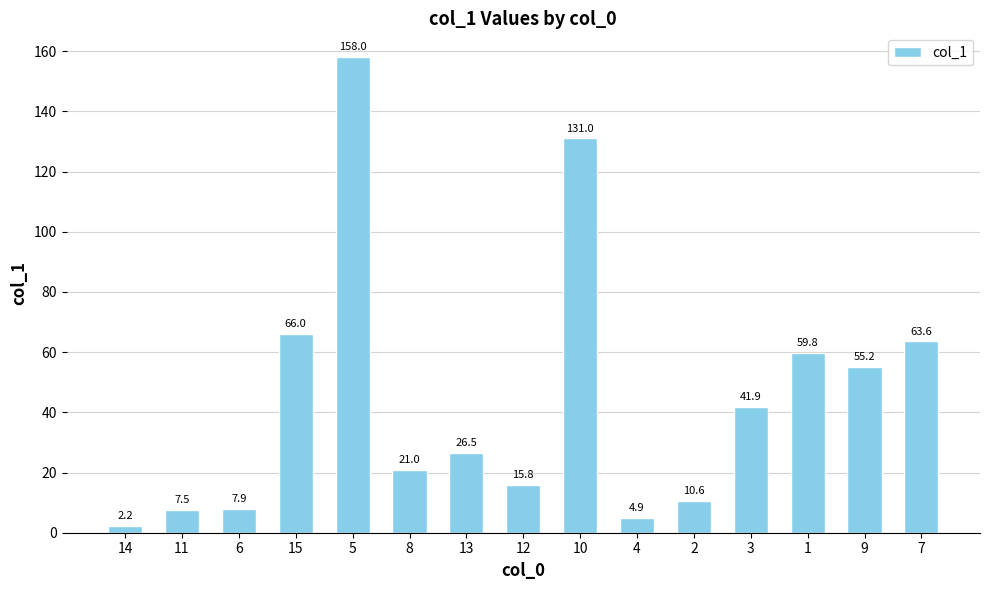

Approximately how many times larger is the value at 4 compared to 7?

0.1